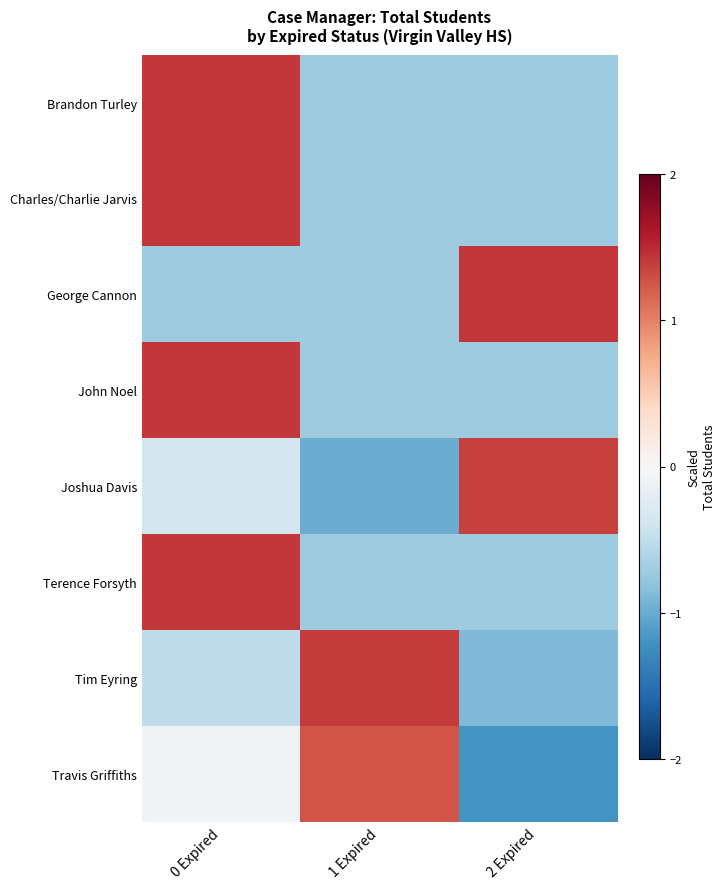

Rank the series by their maximum value, from highest to lowest.

Brandon Turley, Charles/Charlie Jarvis, Terence Forsyth, George Cannon, John Noel, Tim Eyring, Joshua Davis, Travis Griffiths